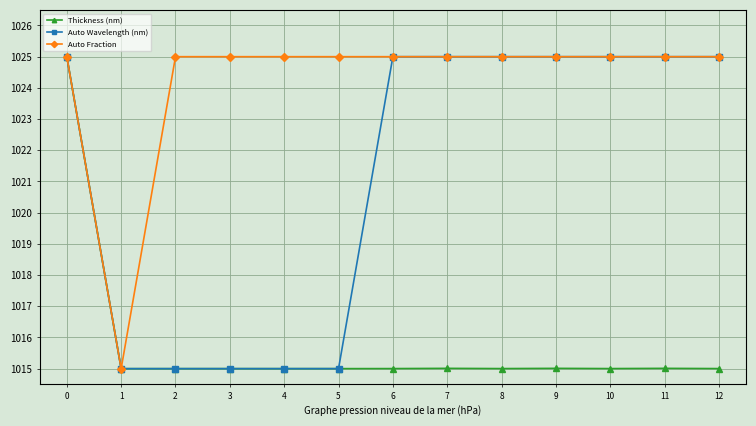

Which series has the largest total across all categories?

Auto Fraction